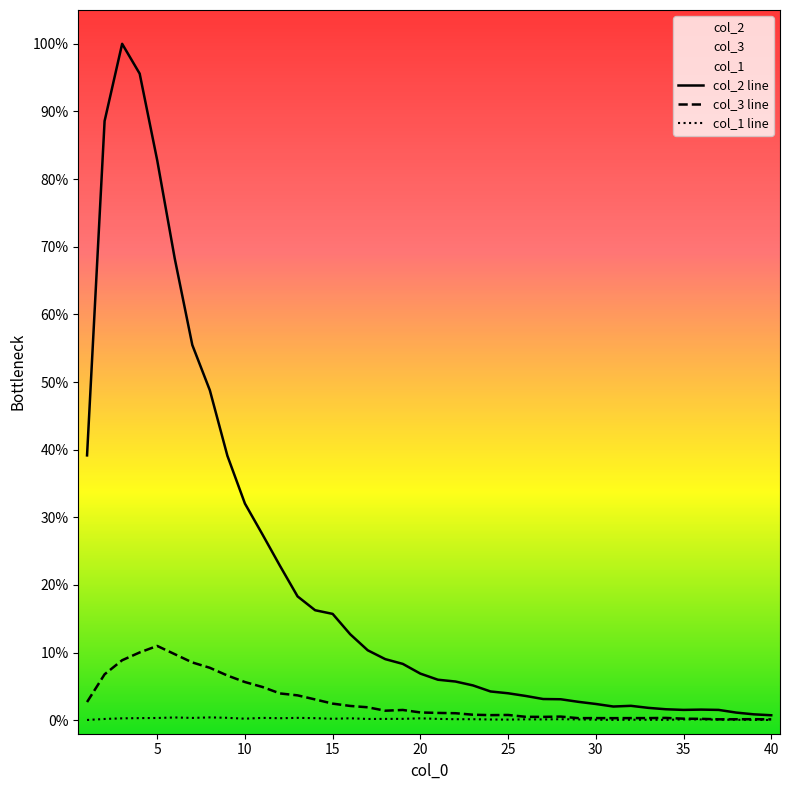

The value of col_3 line at 5 is 11.0. True or false?

True